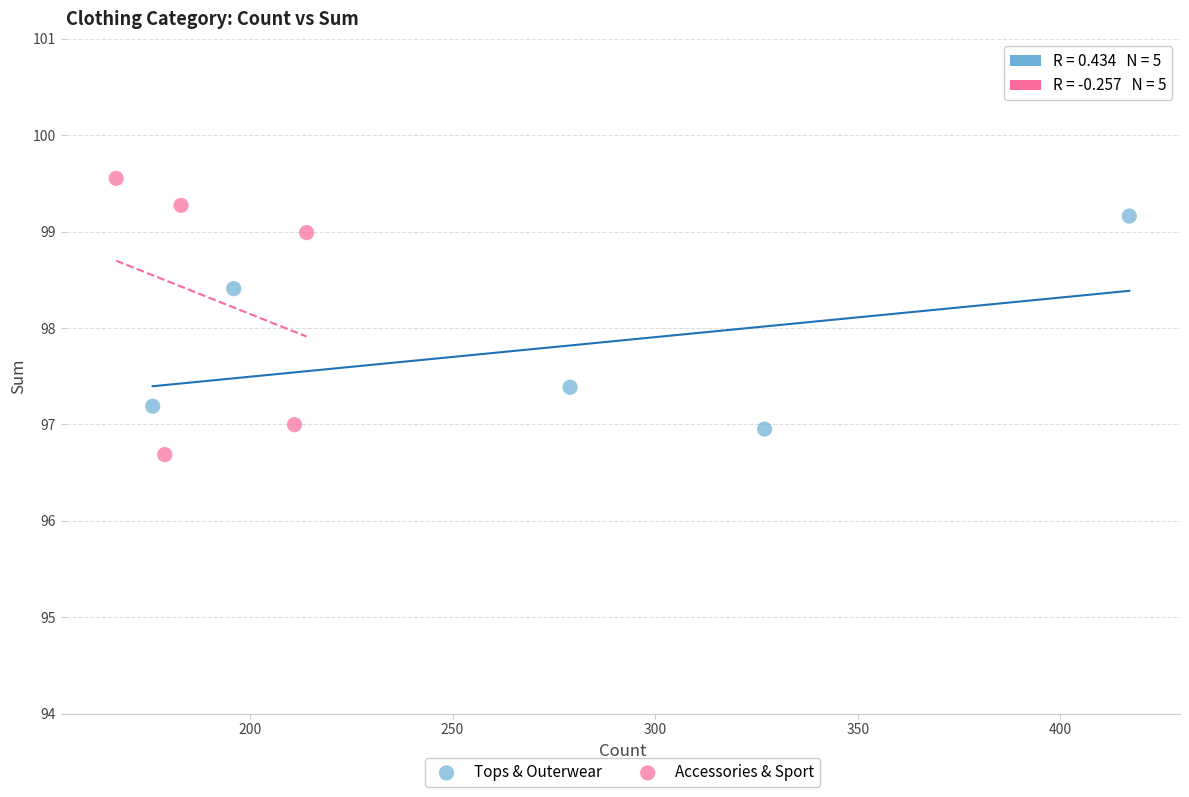

Which series contains the lowest Y value?

Accessories & Sport